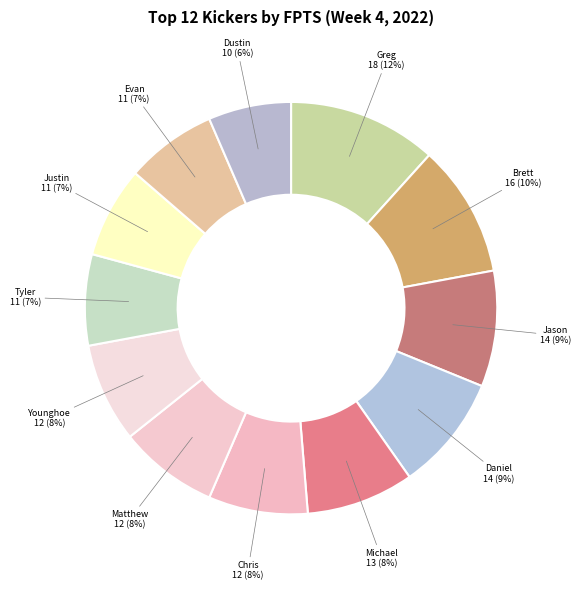

How many slices are in this pie chart?

12